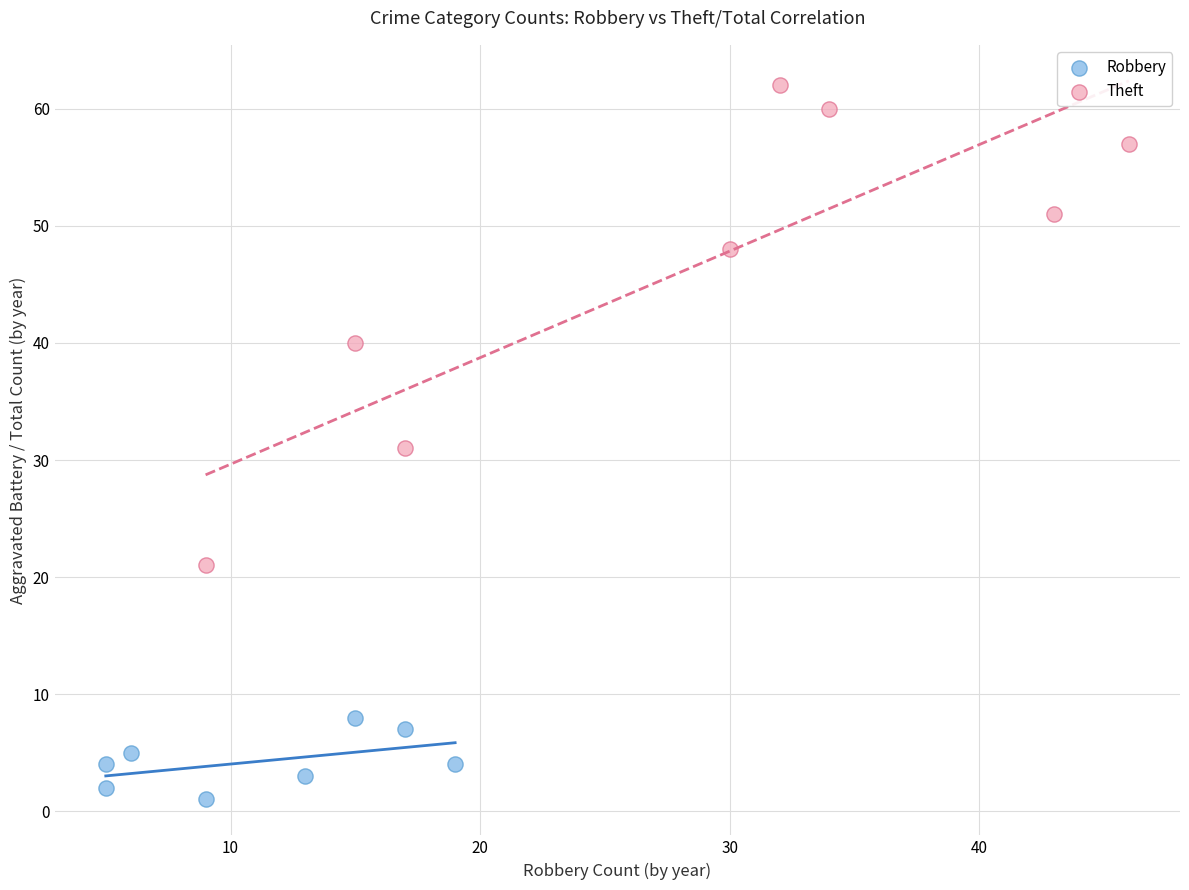

Which series reaches the maximum Y coordinate?

Theft